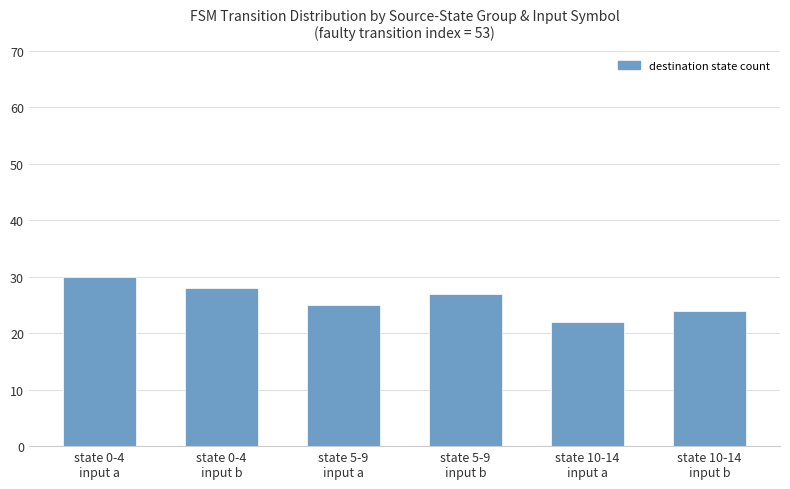

Which has a higher value, state 0-4
input a or state 10-14
input a?

state 0-4
input a